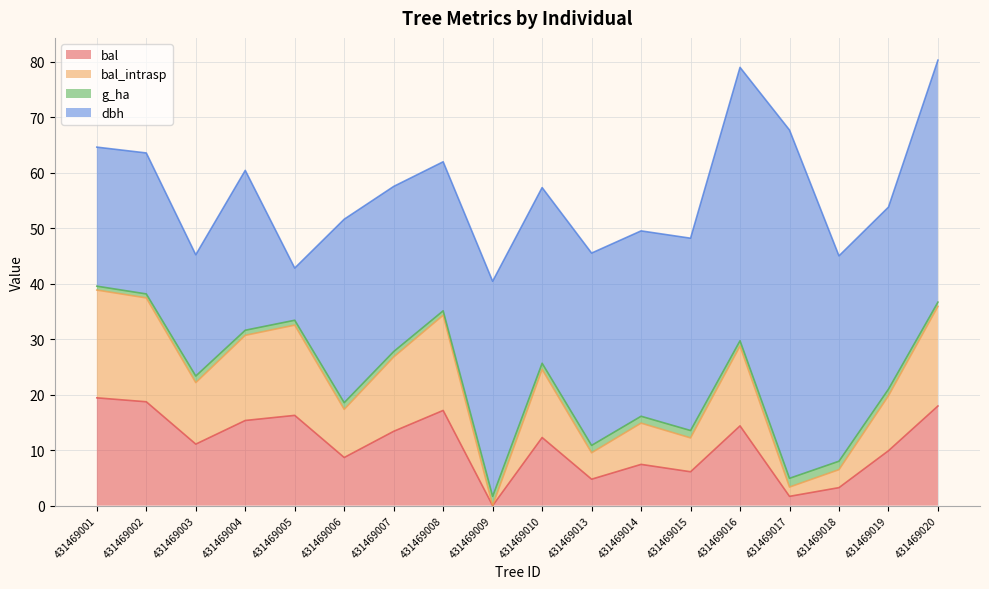

Where is the first local minimum for bal_intrasp?

431469003